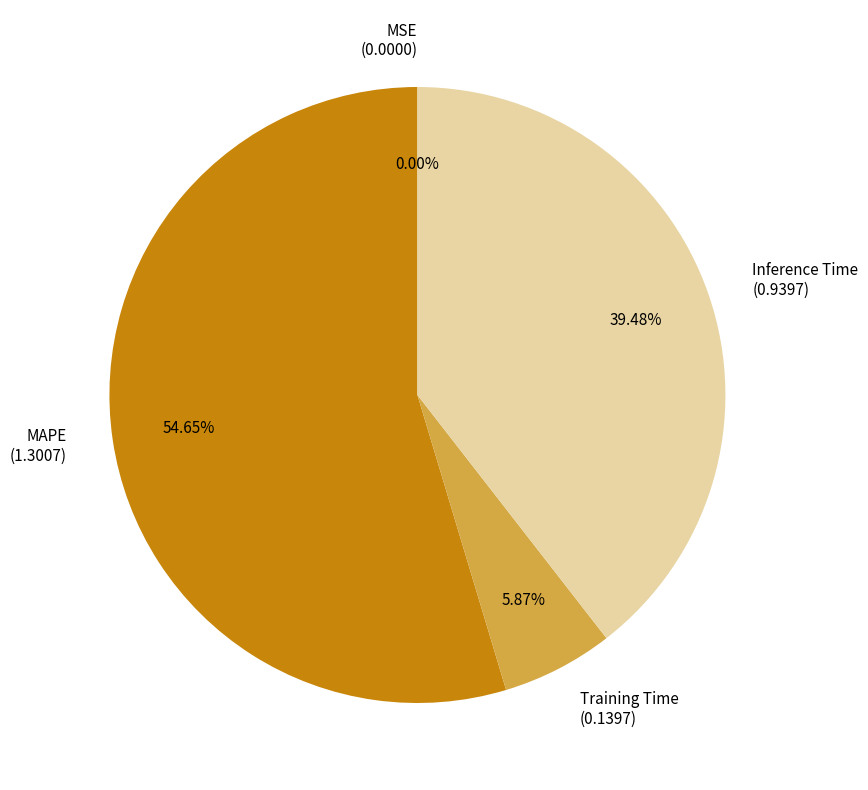

Approximately how many times larger is the value at Inference Time compared to MAPE?

0.7